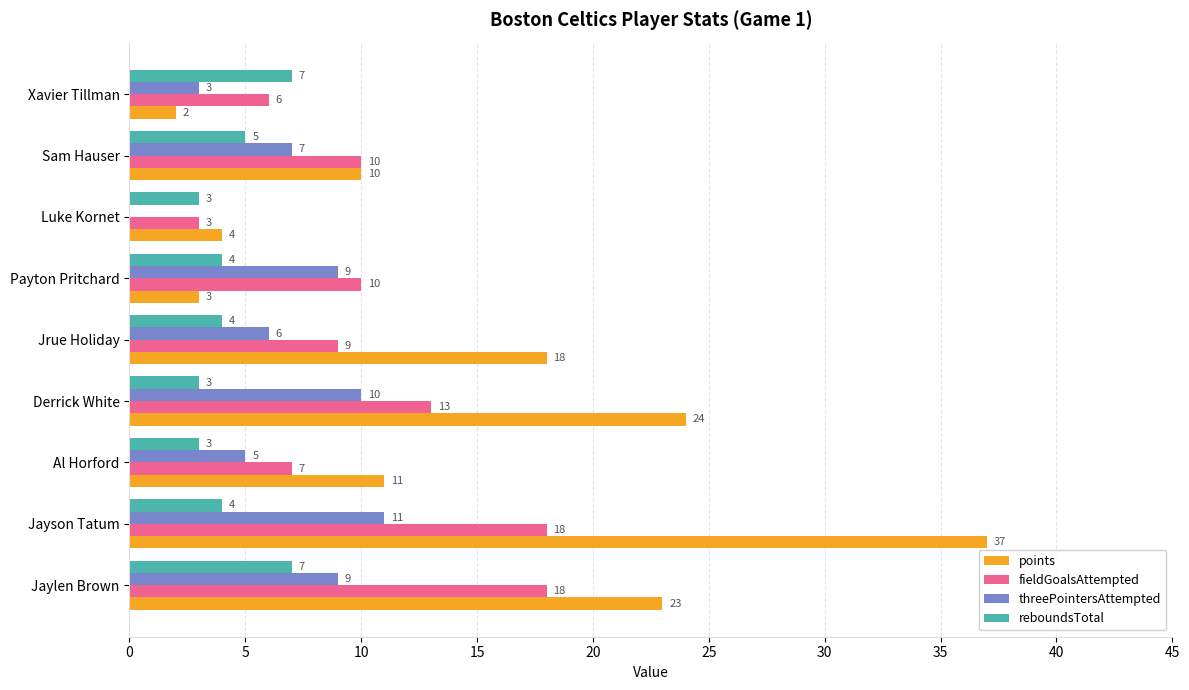

Is it true that reboundsTotal equals 5 at Xavier Tillman?

False